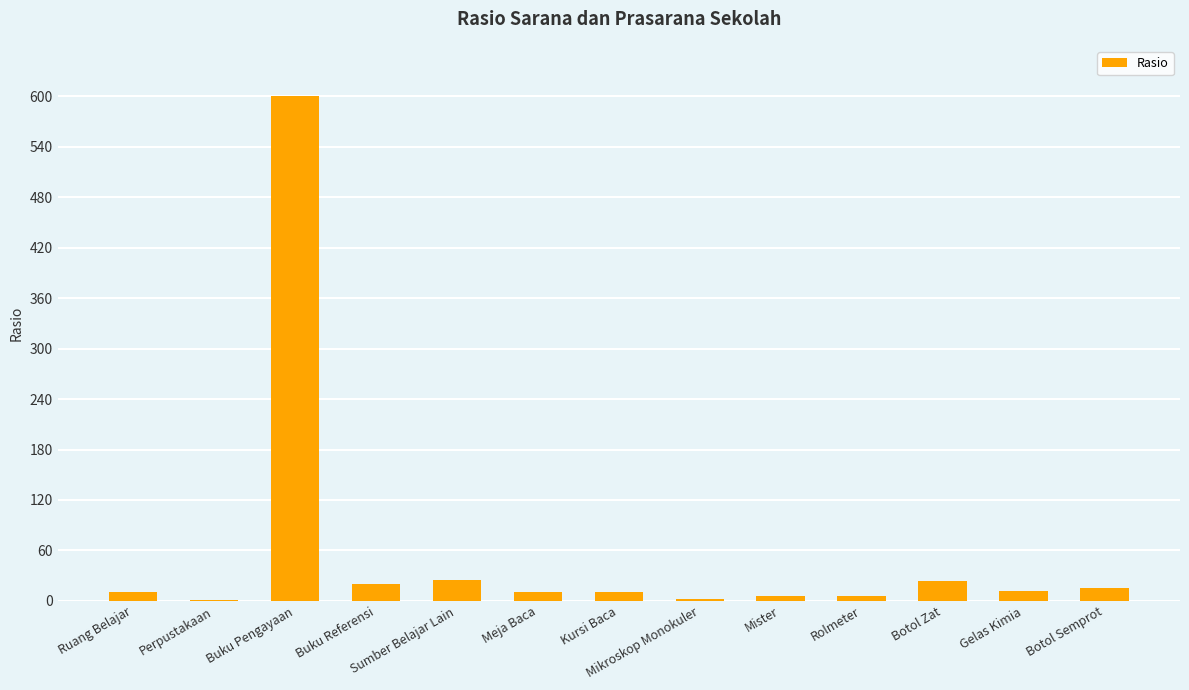

Is it true that the value at Botol Zat is 24?

True